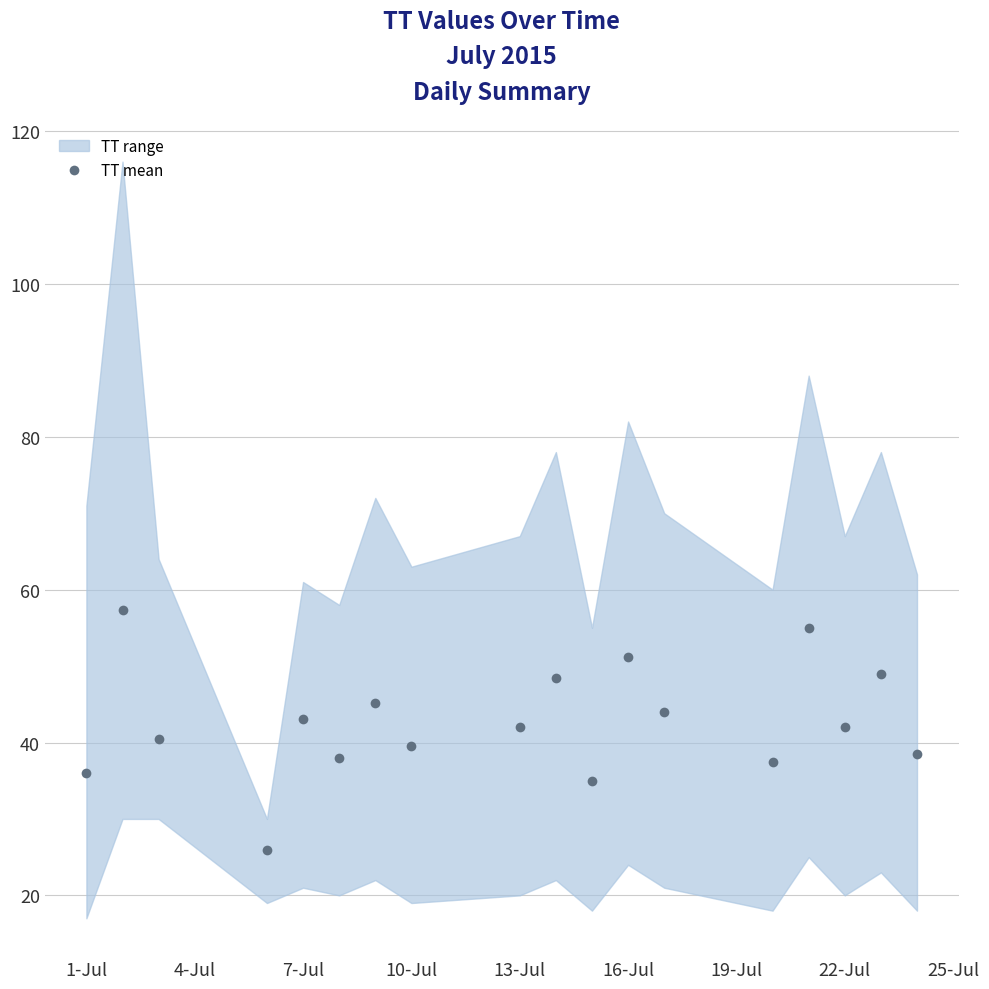

In TT mean, how many points are higher than both neighbors (excluding endpoints)?

7